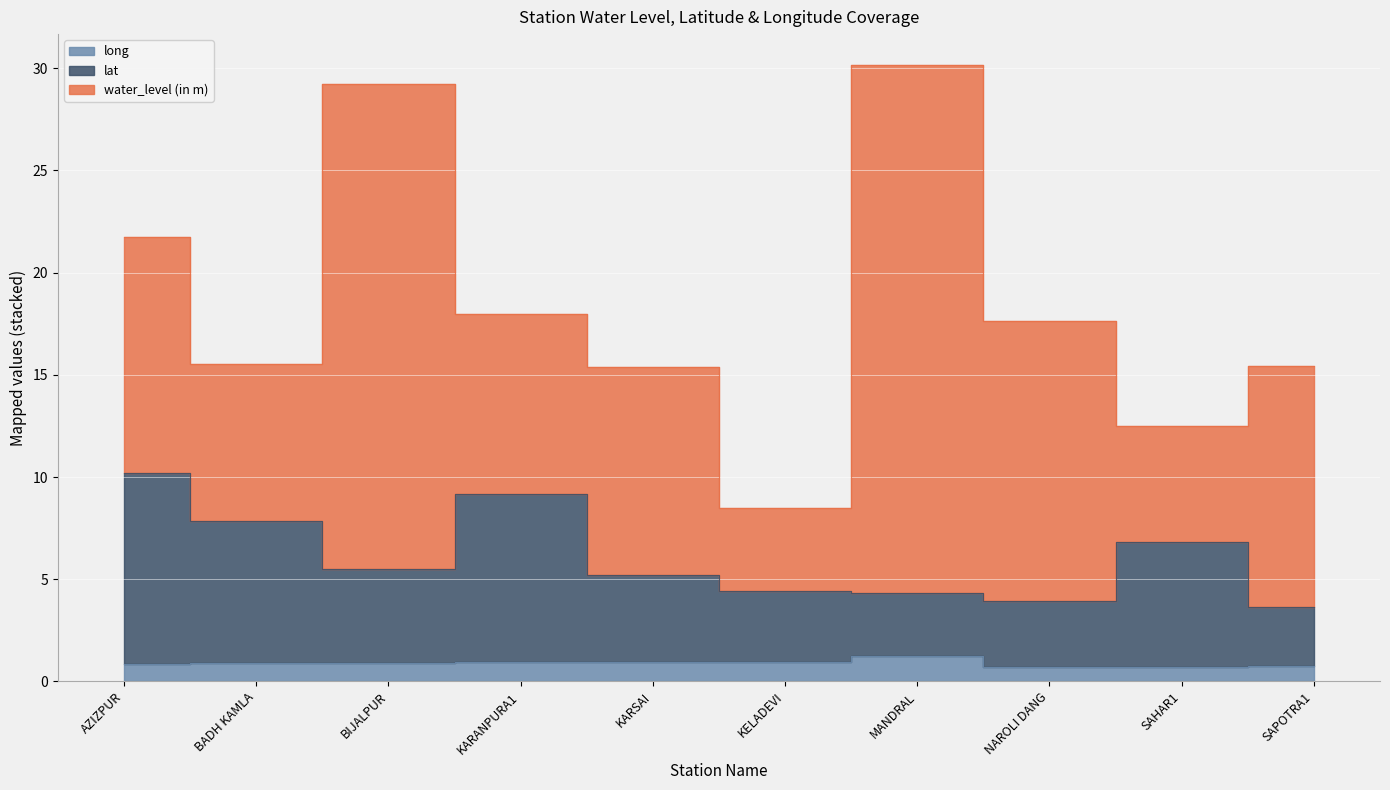

Read the long value at SAPOTRA1.

0.8